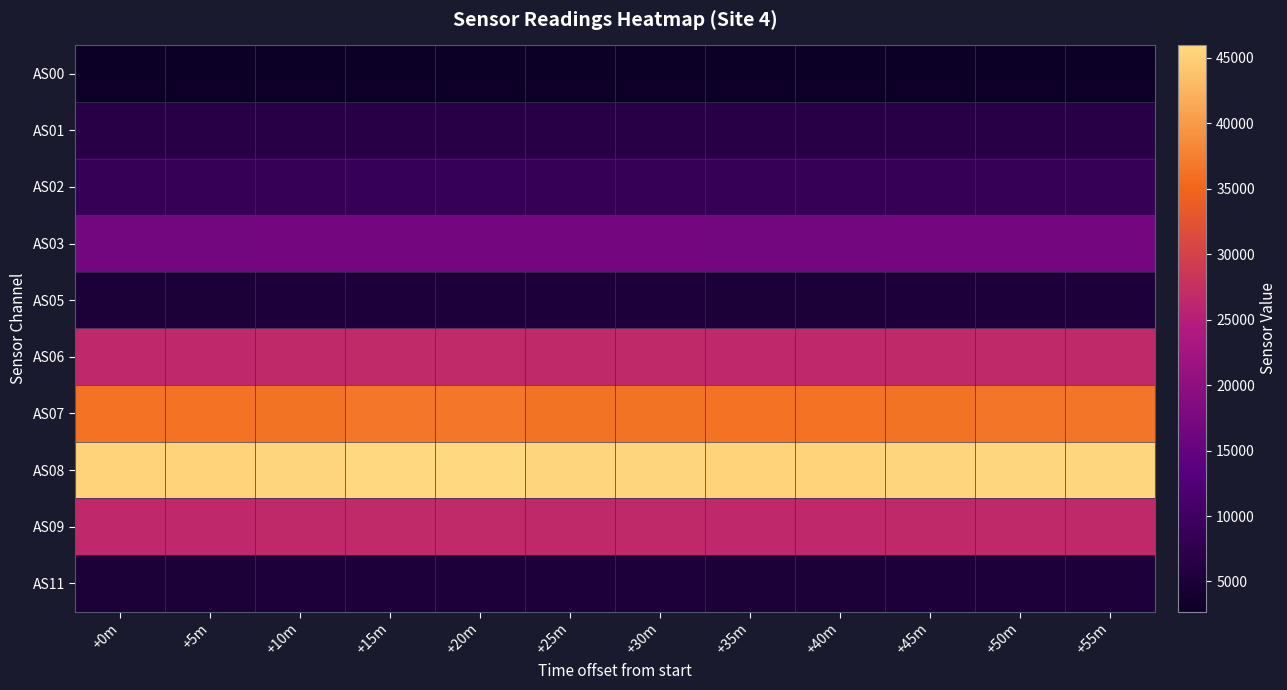

Which series has the largest total across all categories?

AS08